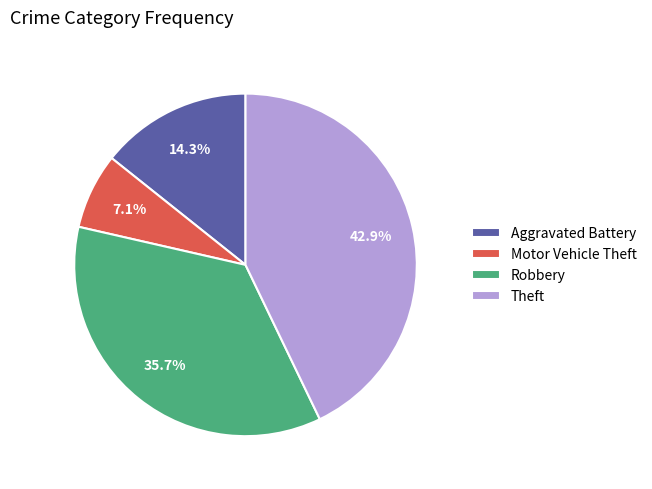

Does Motor Vehicle Theft represent more than half of the total?

No